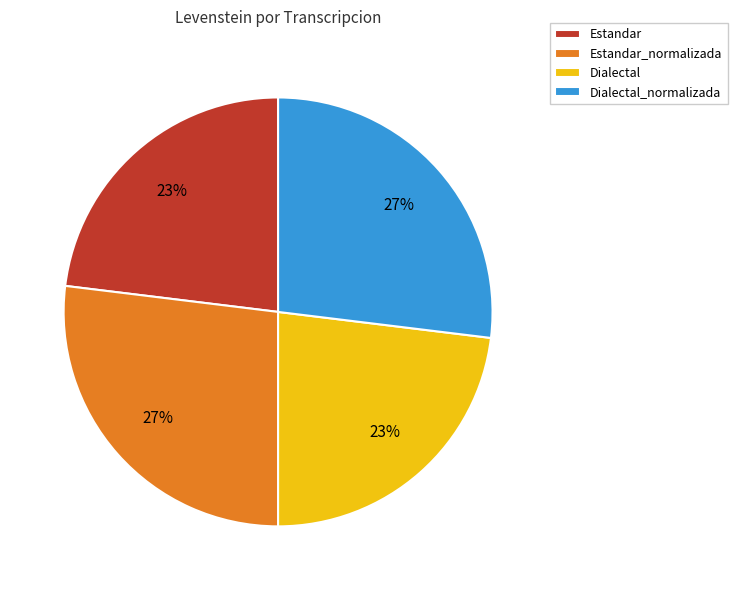

True or false: Dialectal accounts for 23% of the total.

True